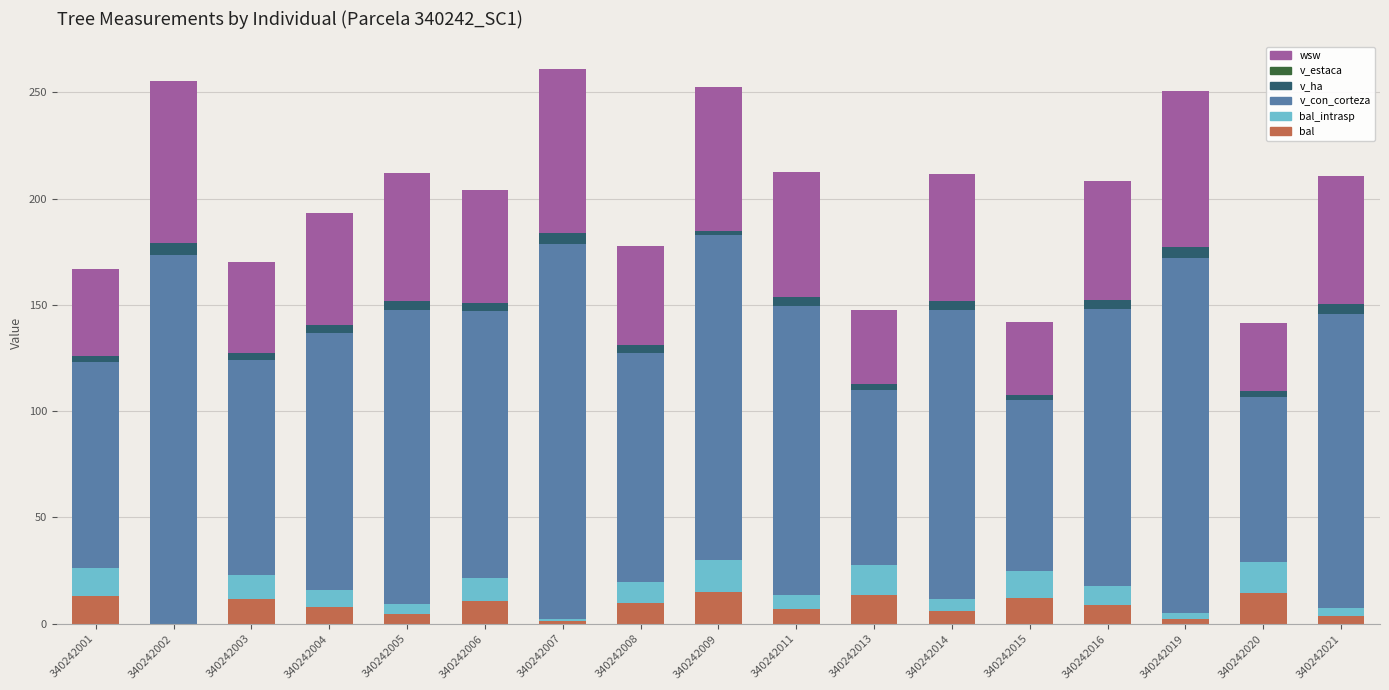

What is the maximum value for bal?

15.0